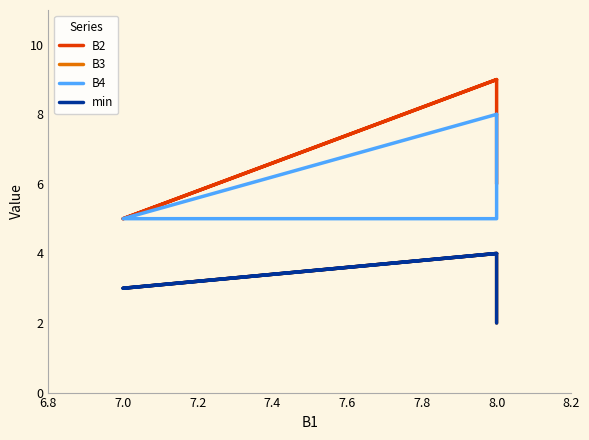

Does the chart display data point markers on the line(s)?

No